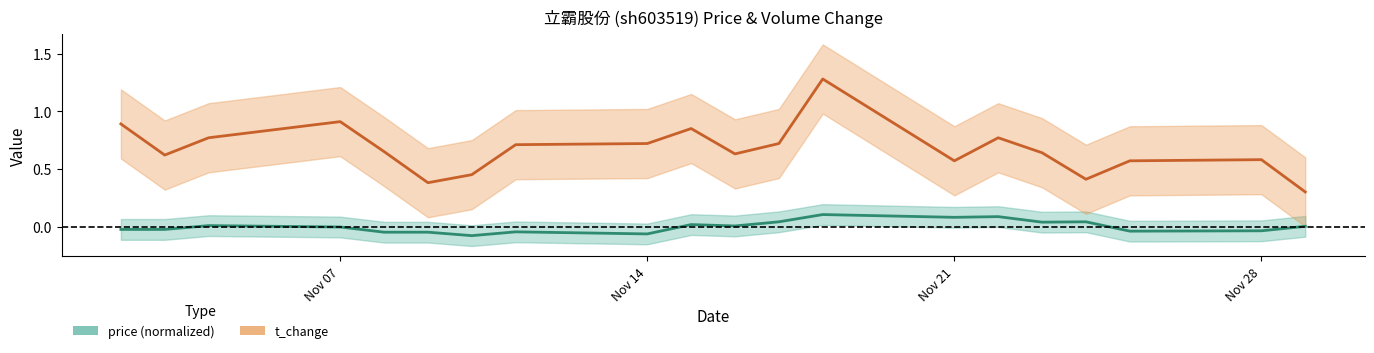

In t_change, how many points are higher than both neighbors (excluding endpoints)?

5